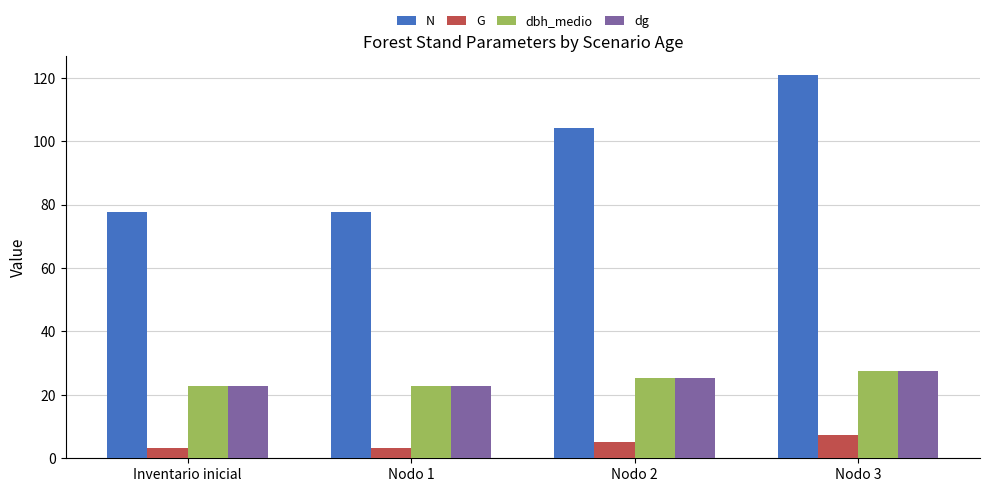

What position from the right is Nodo 3?

1